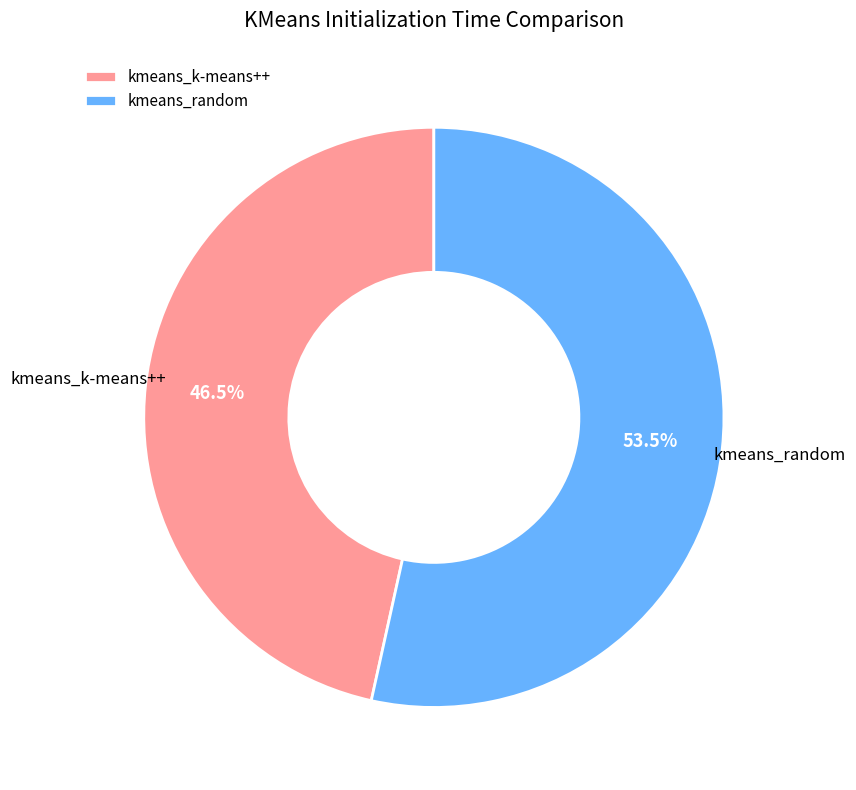

Approximately how many times larger is the value at kmeans_k-means++ compared to kmeans_random?

0.9